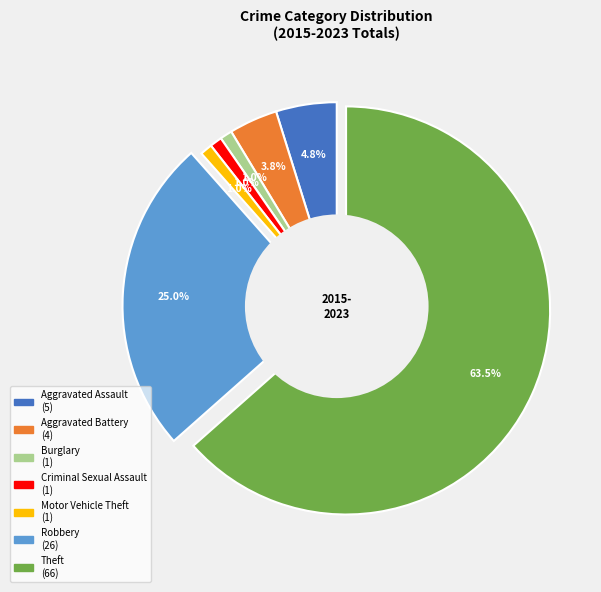

Which slice is the largest?

Theft